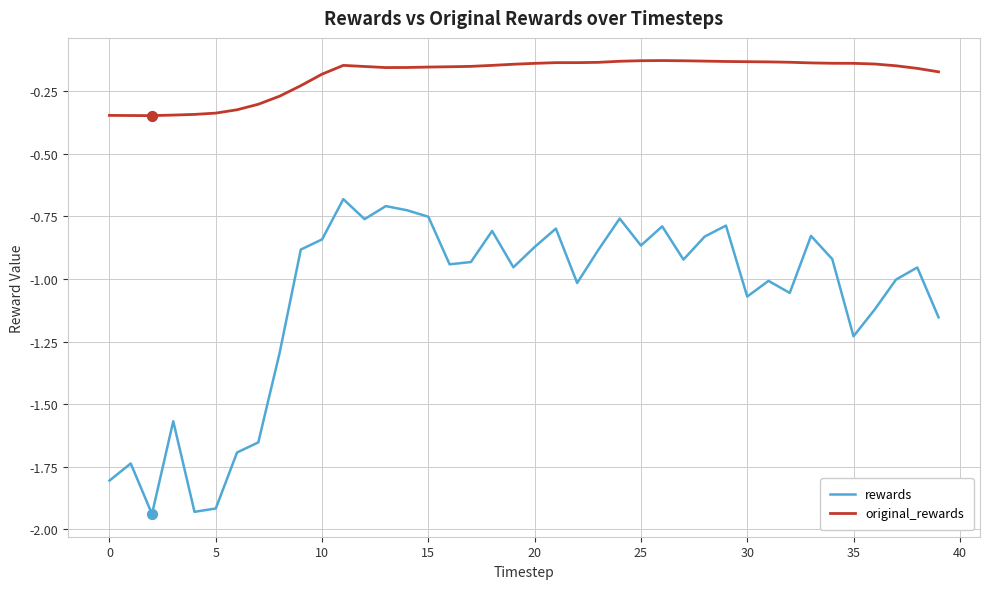

Which series has the largest total across all categories?

original_rewards